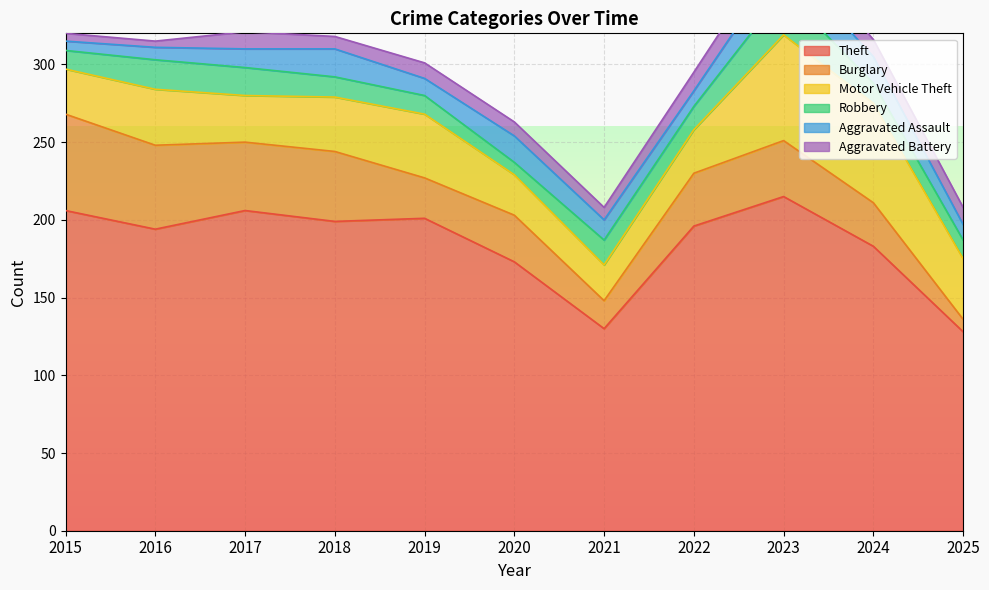

How many values in the Theft series are below 196?

5